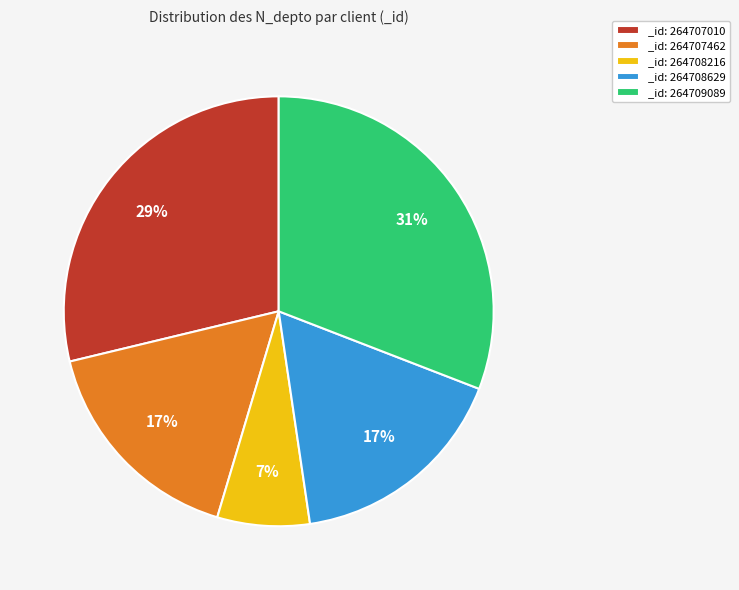

Between _id: 264707010 and _id: 264709089, which is larger?

_id: 264709089